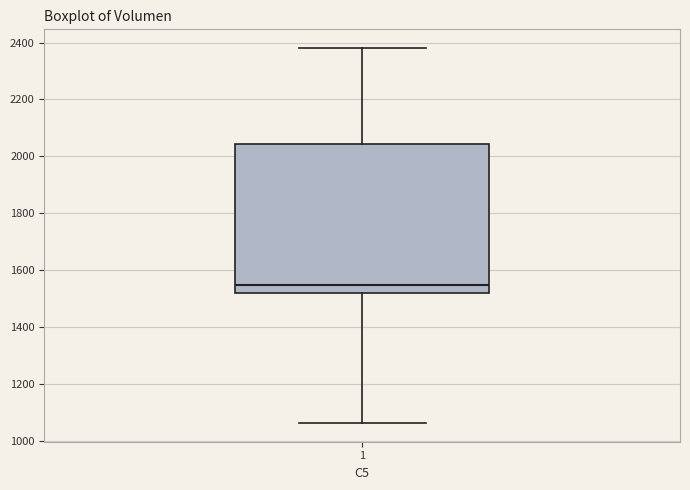

Transcribe this box plot: give where the median line is, the range the box spans, and where the two whiskers end, as read against the y-axis. The values are not printed on the chart, so give them approximately, as read against the axis.

median 1540, box 1520 to 2040, whiskers 1060 to 2380